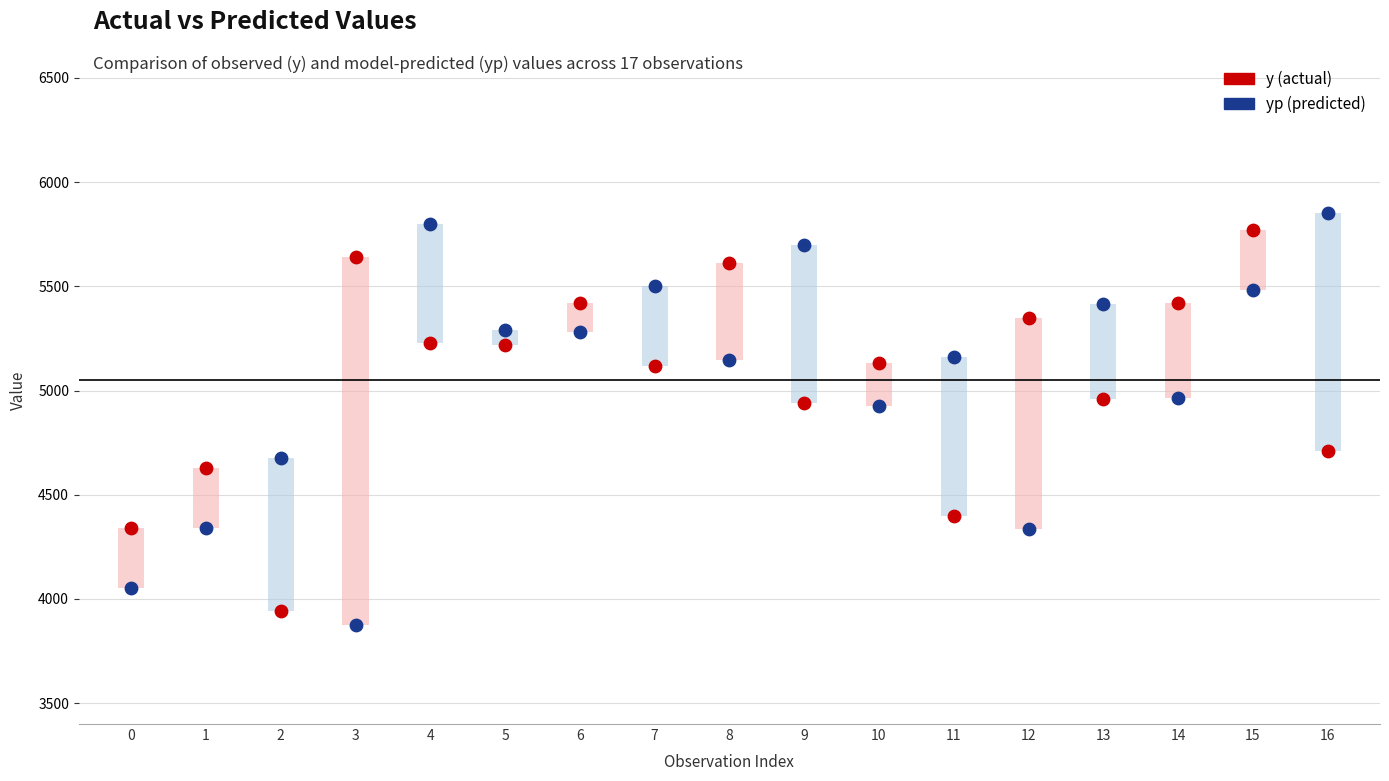

Which series has the largest total across all categories?

y (actual)